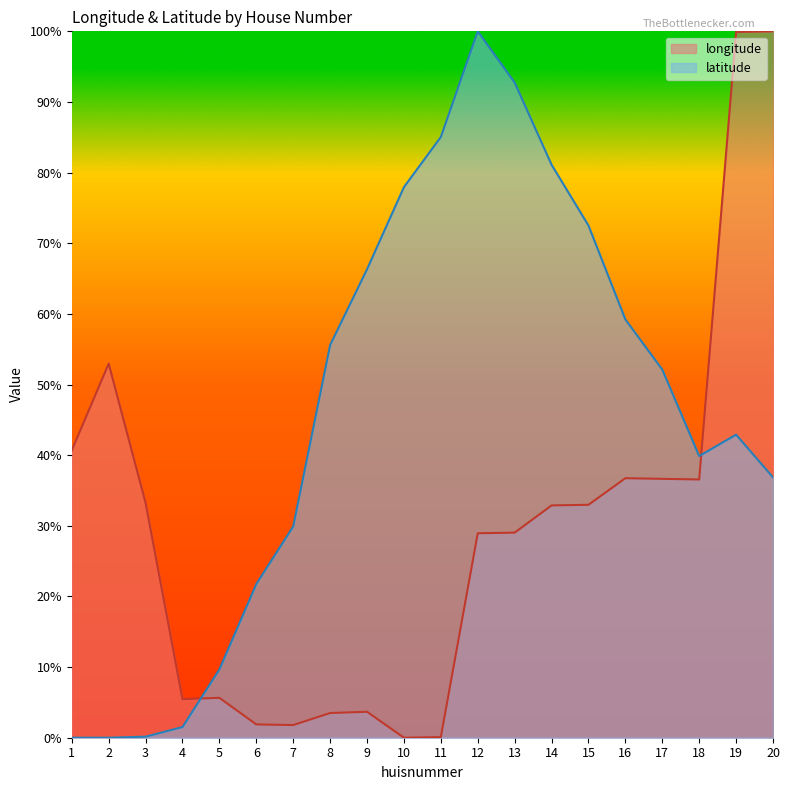

How many values in the latitude series are below 52?

10